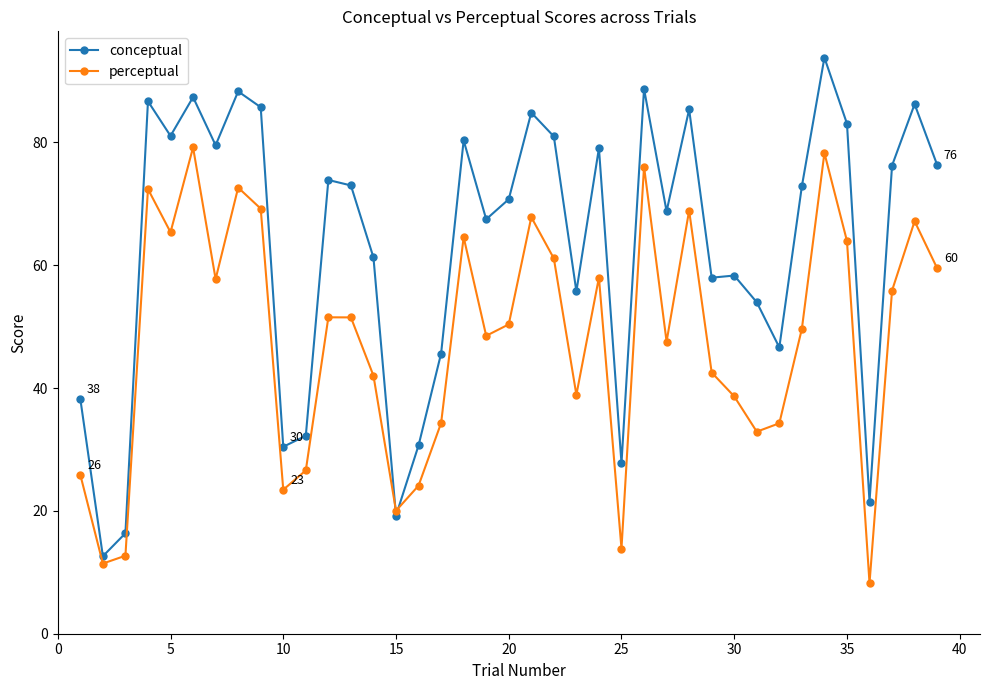

What is the smallest value displayed?

8.2